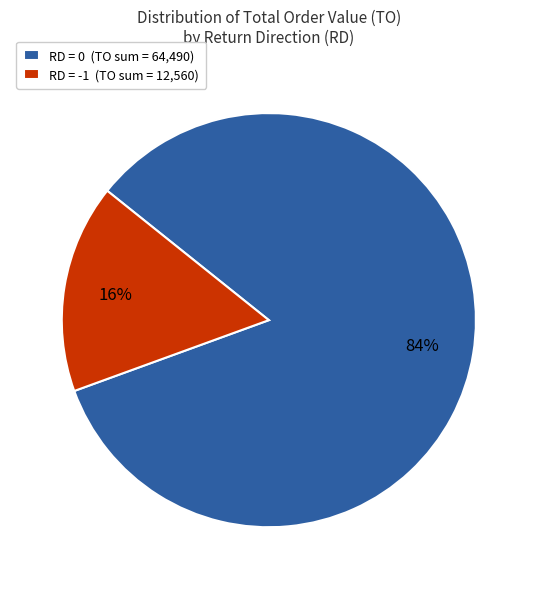

What percentage is the RD = 0 (TO sum = 64,490) slice, to the nearest percent?

84%